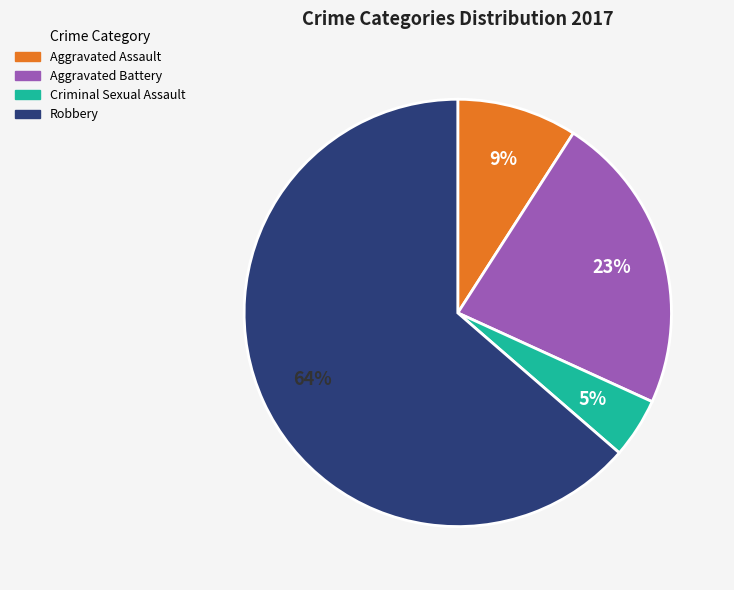

How many slices are in this pie chart?

4